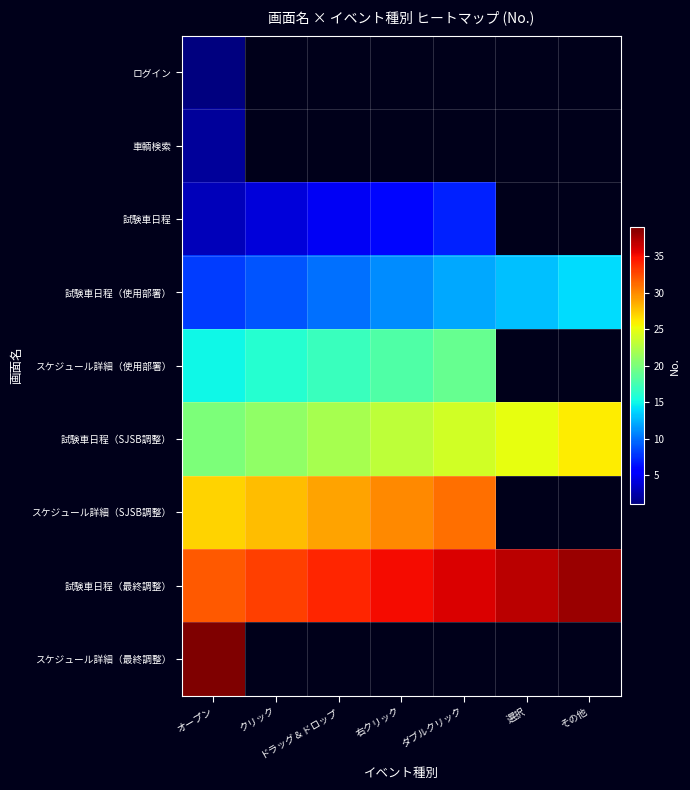

List the series in order of their peak value, highest first.

スケジュール詳細（最終調整）, 試験車日程（最終調整）, スケジュール詳細（SJSB調整）, 試験車日程（SJSB調整）, スケジュール詳細（使用部署）, 試験車日程（使用部署）, 試験車日程, 車輌検索, ログイン